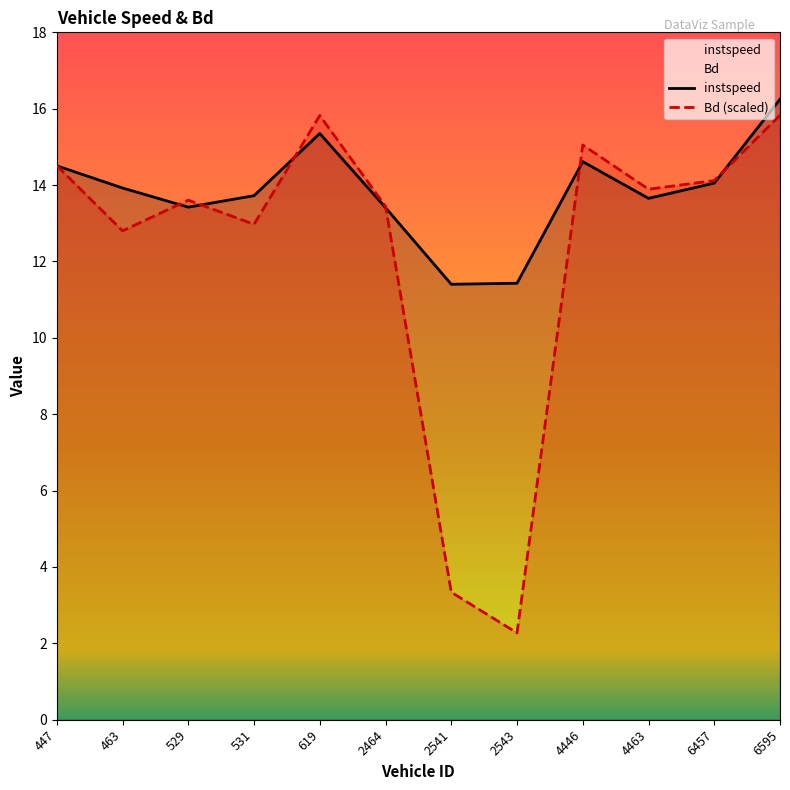

What is the total value across all series at 2541?

14.7